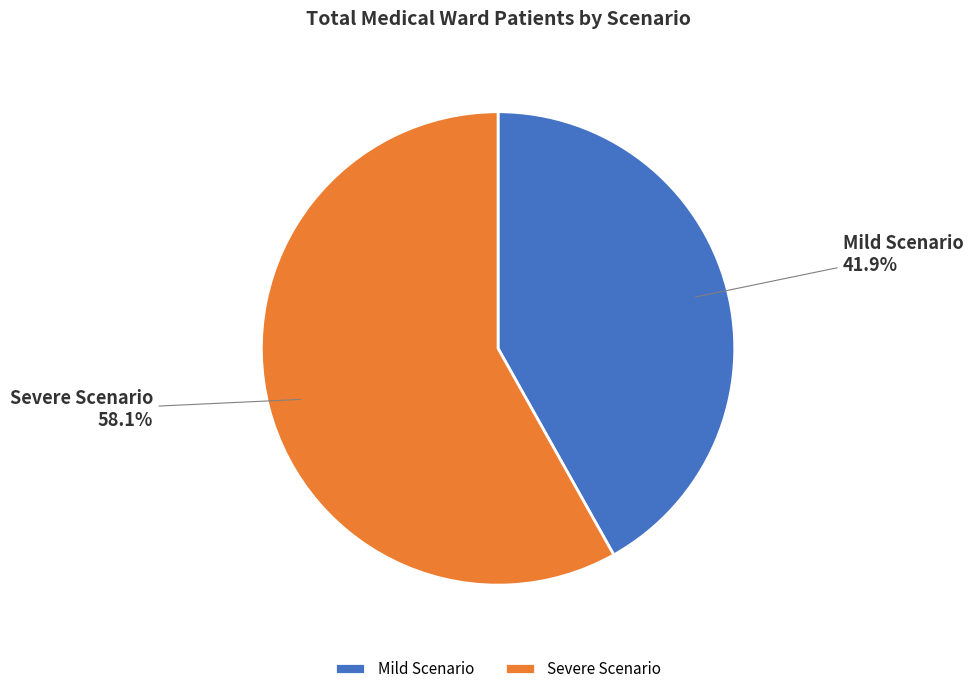

What is the total percentage of Mild Scenario and Severe Scenario?

100.0%